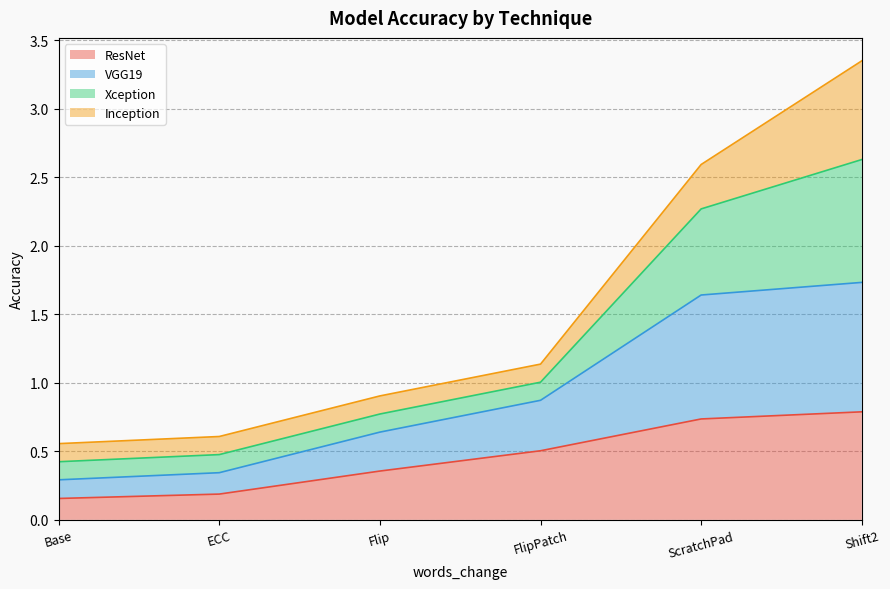

The value of ResNet at FlipPatch is 0.5. True or false?

True